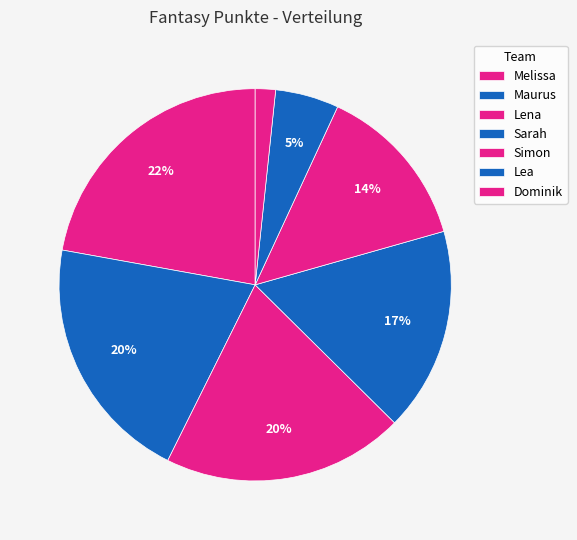

To the nearest percent, what is the combined percentage of Simon and Melissa?

36%